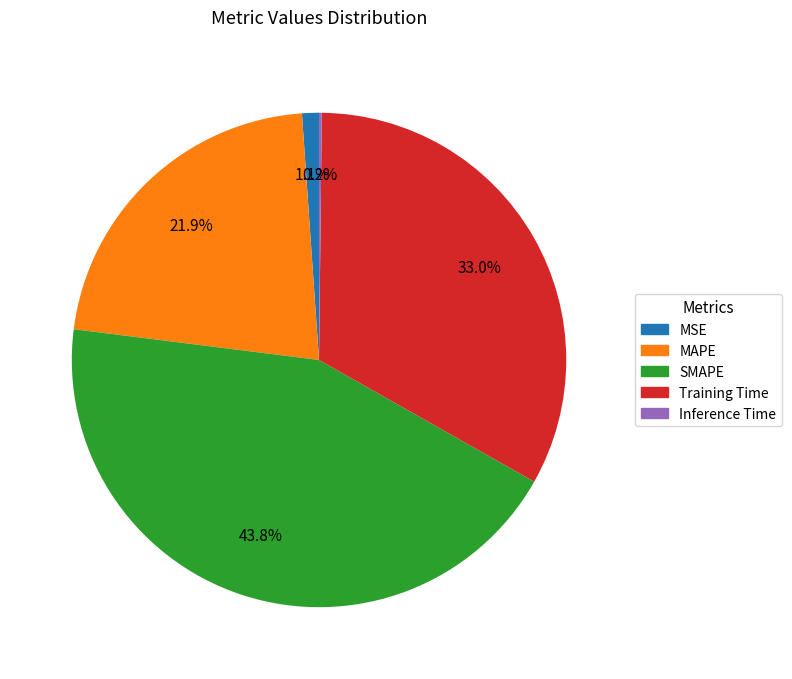

Does MSE account for over 50% of the chart?

No